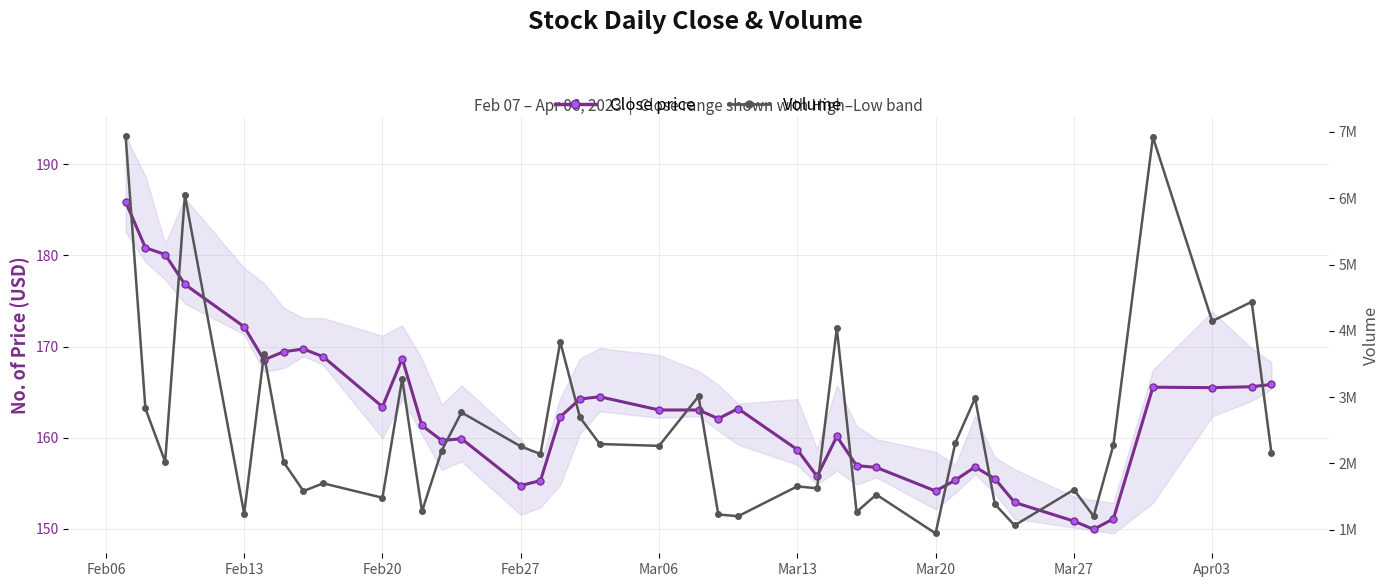

True or false: Close price has more than 2 interior local peaks.

True